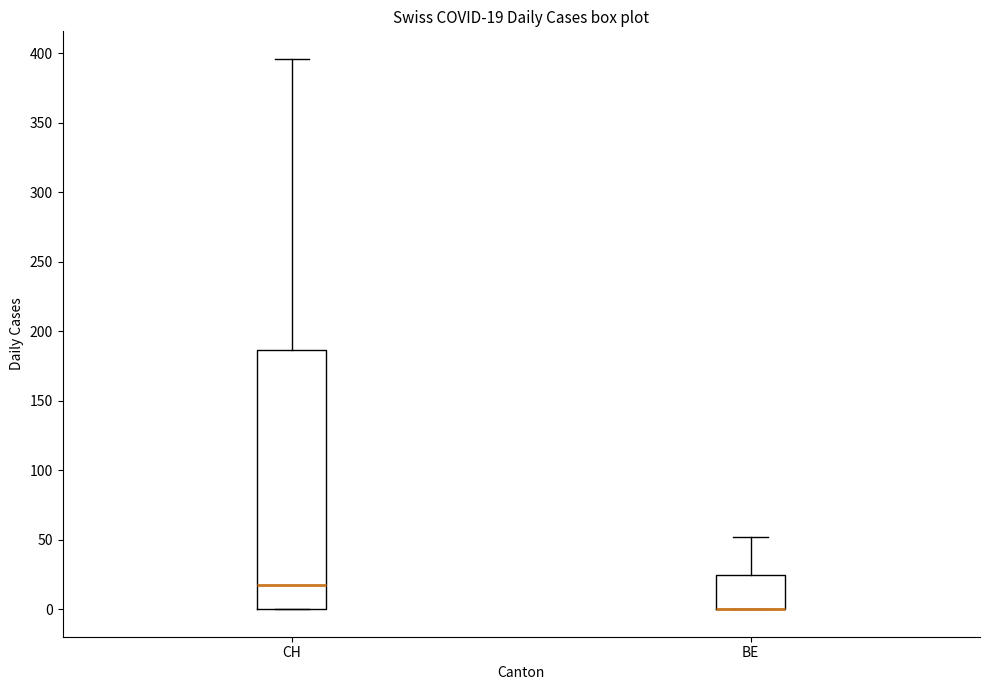

Comparing the boxes themselves (not the whiskers), which one is the tallest?

CH